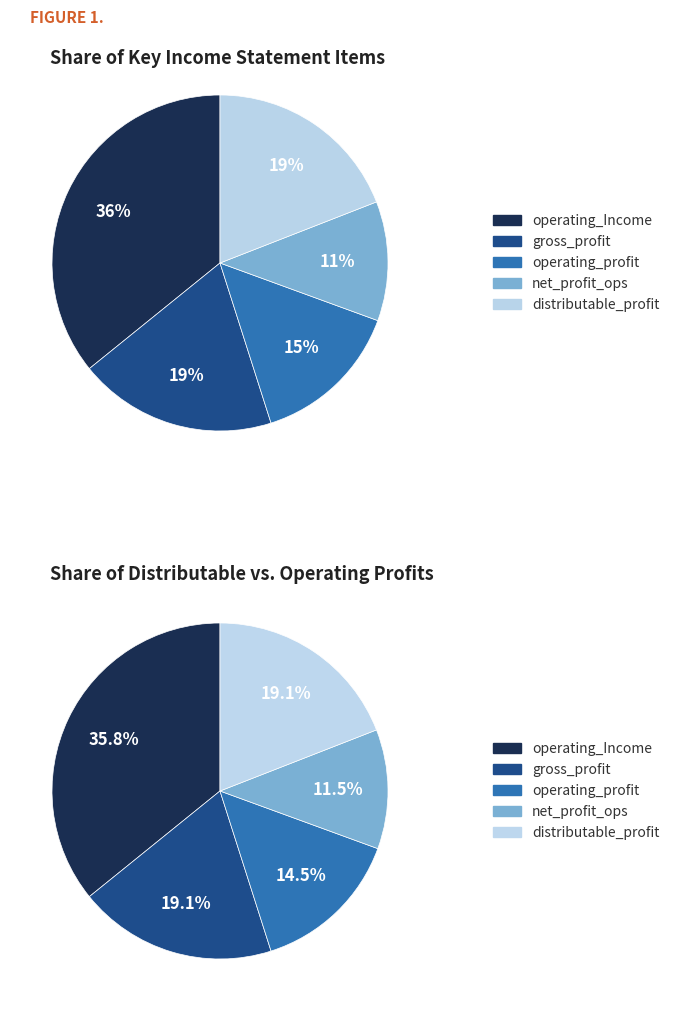

Count the number of slices in the pie.

5